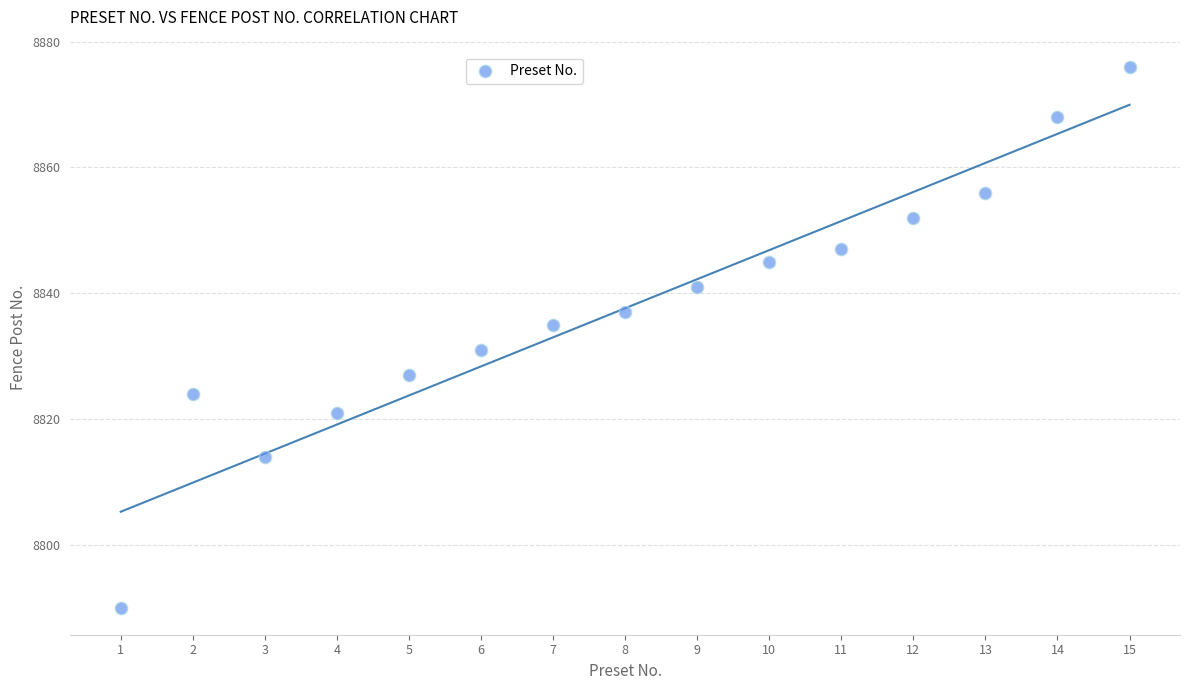

What is the range of X values (max minus min)?

14